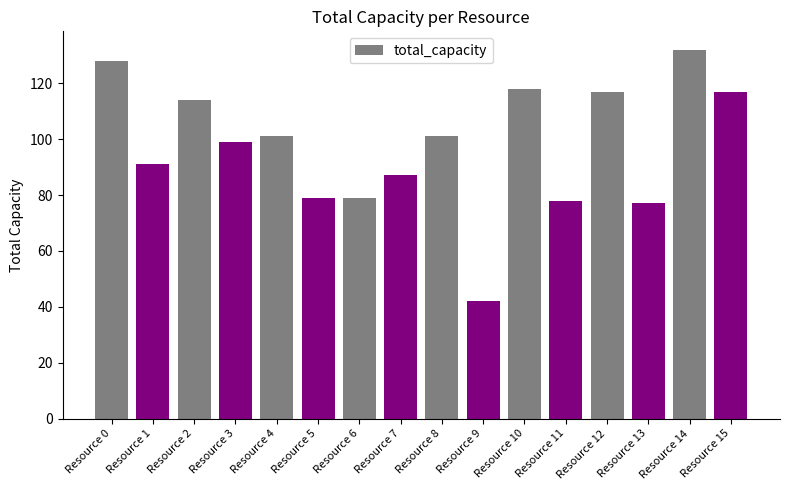

What is the change in value from Resource 3 to Resource 6?

-20